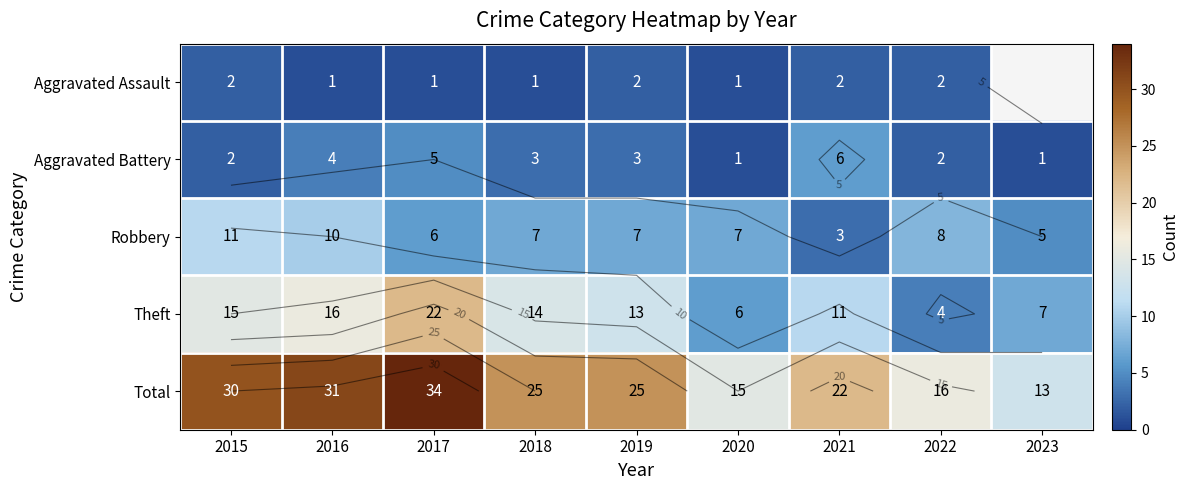

What is the minimum value for Aggravated Battery?

1.0